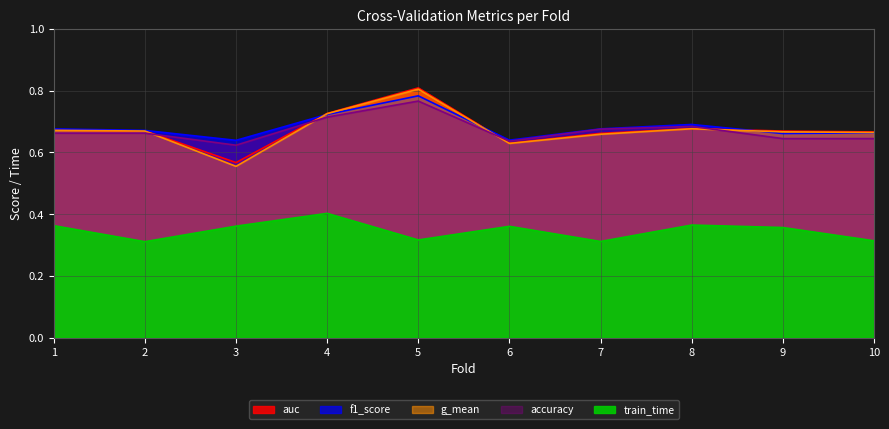

Which category has the highest value across all series?

5